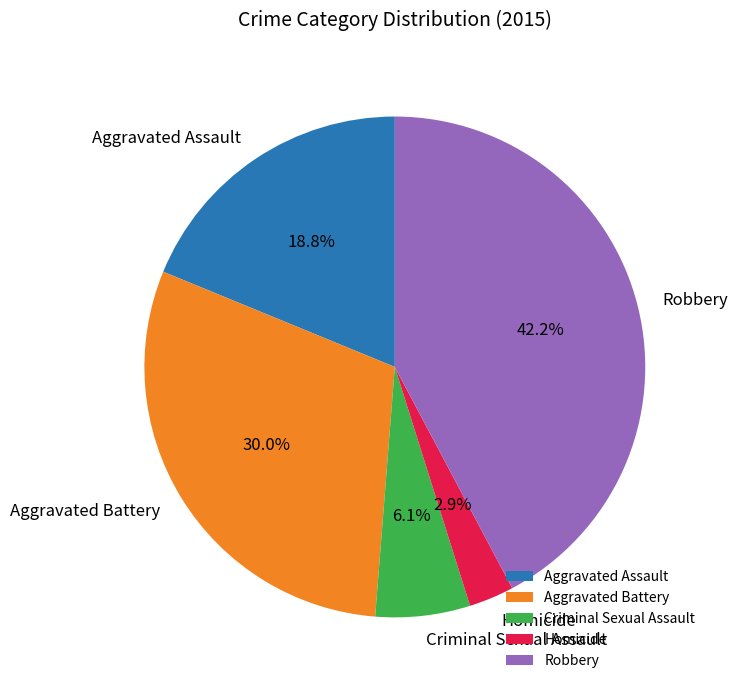

What is the smallest slice in the pie chart?

Homicide